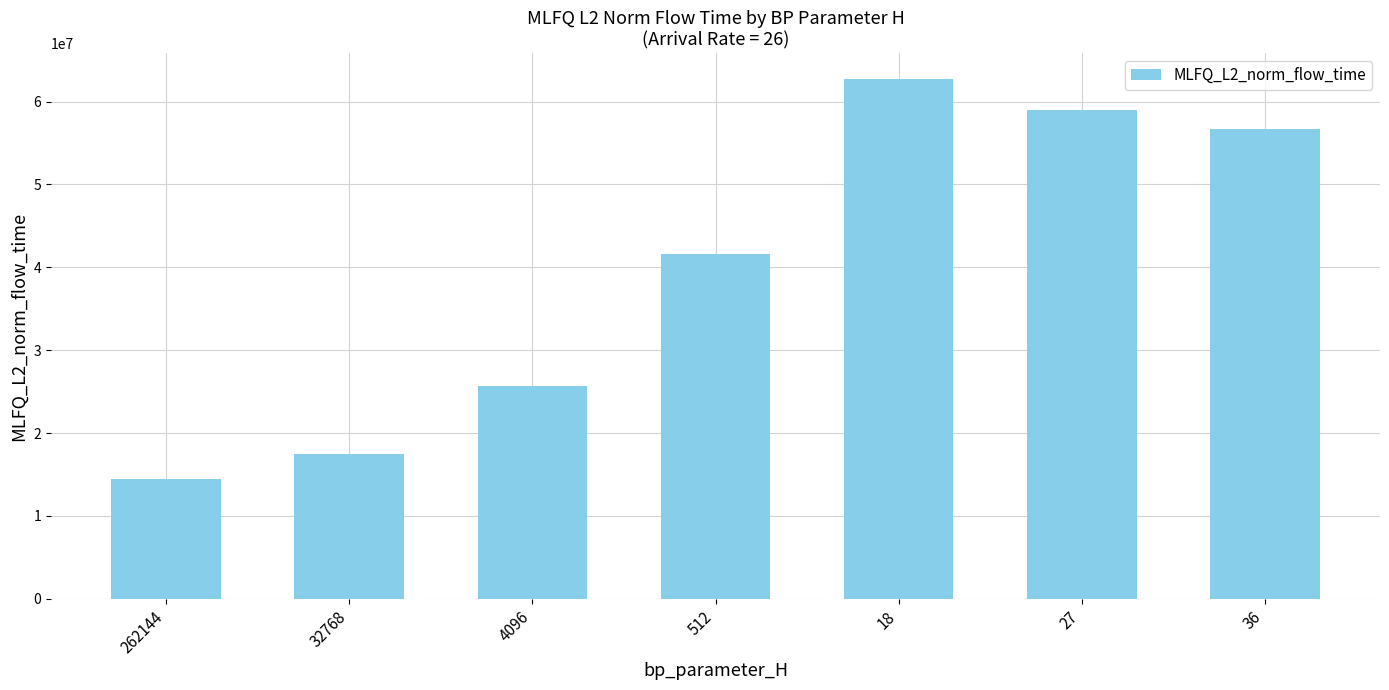

Rank the categories by value from lowest to highest.

262144, 32768, 4096, 512, 36, 27, 18